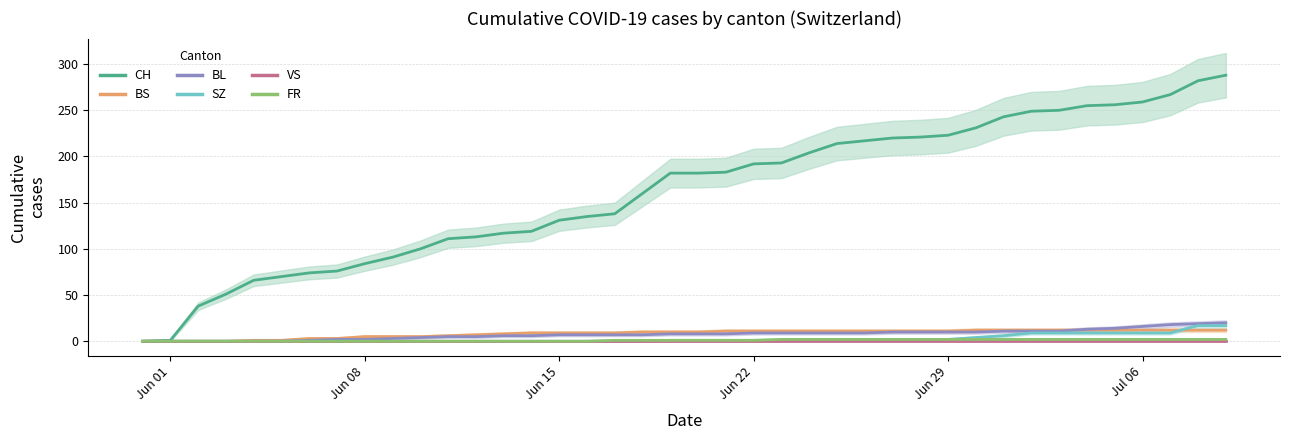

List the series in order of their peak value, lowest first.

VS, FR, BS, SZ, BL, CH